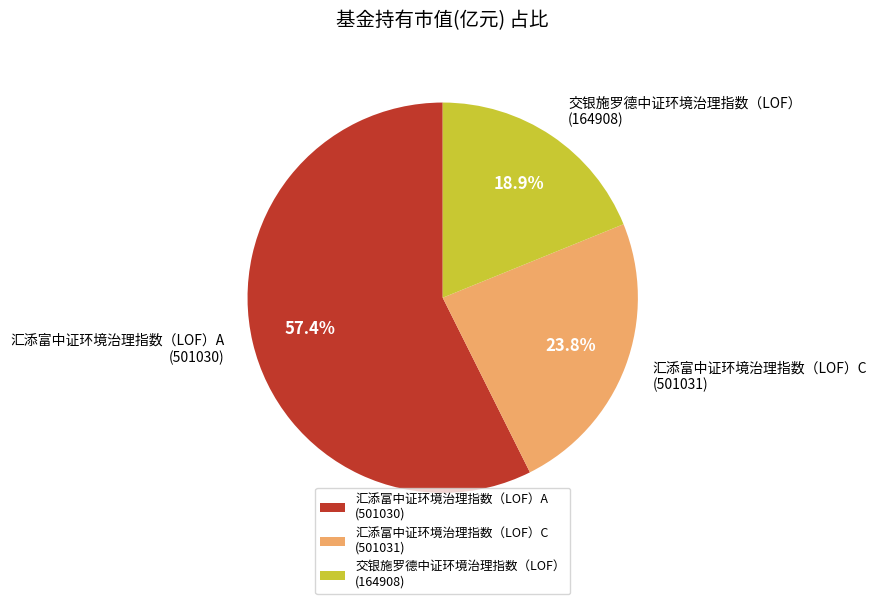

What is the smallest slice in the pie chart?

交银施罗德中证环境治理指数（LOF） (164908)